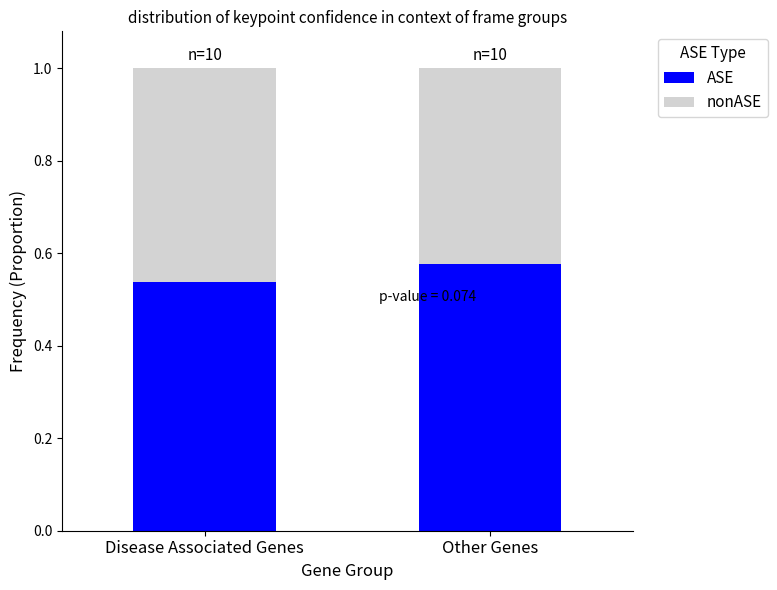

What is the total value across all series at Other Genes?

1.0